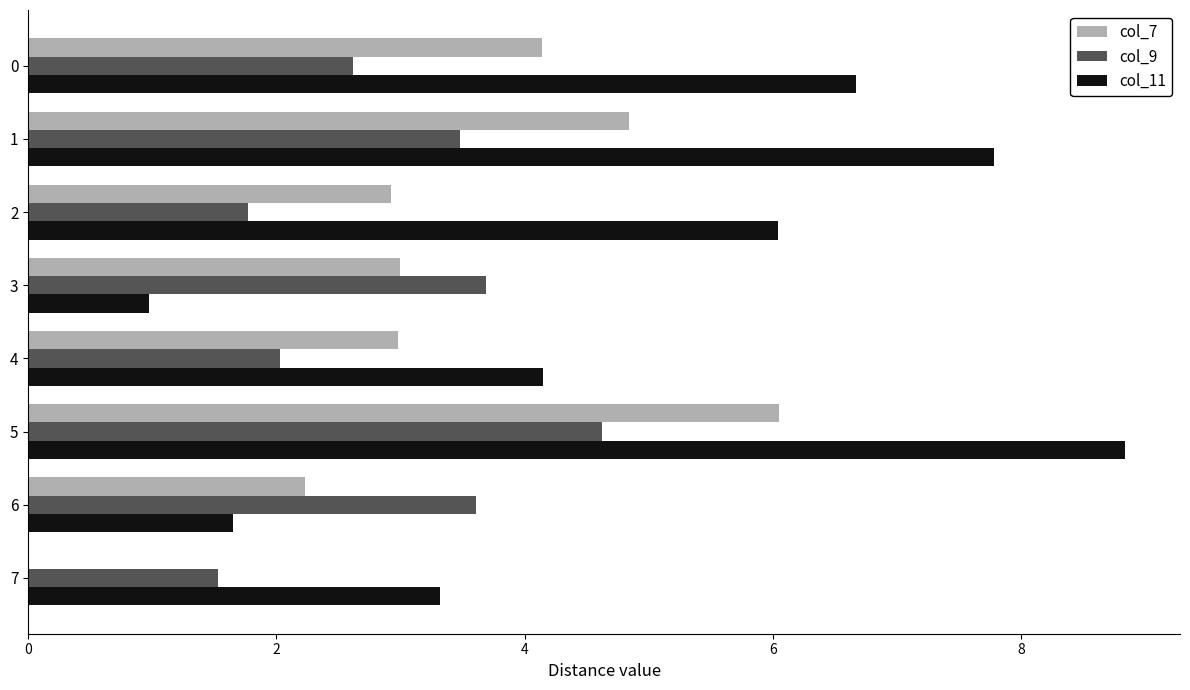

At which category is the sum across all series the highest?

5